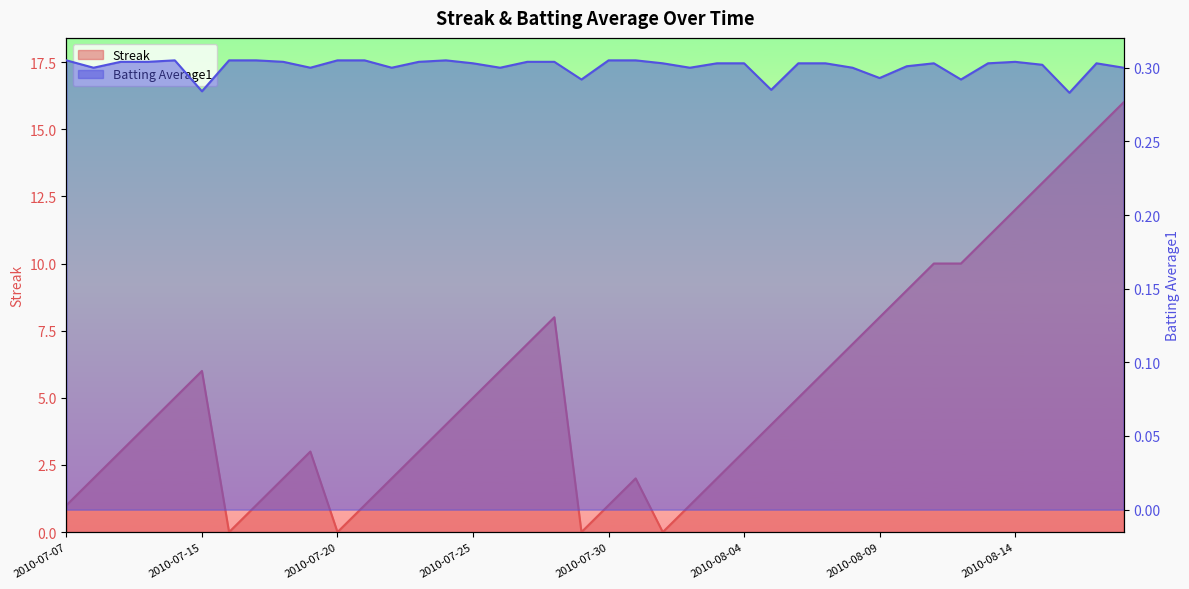

Which series changed the most between 2010-07-28 and 2010-08-18?

Streak